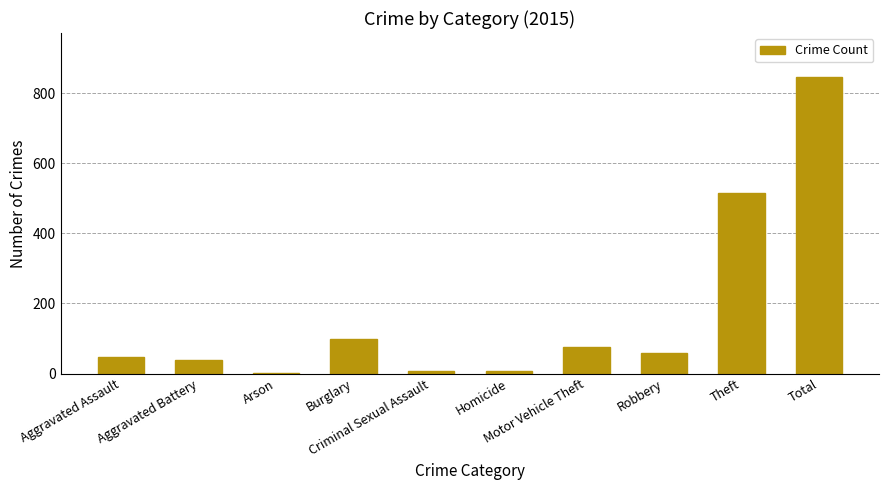

What is the greatest value displayed?

845